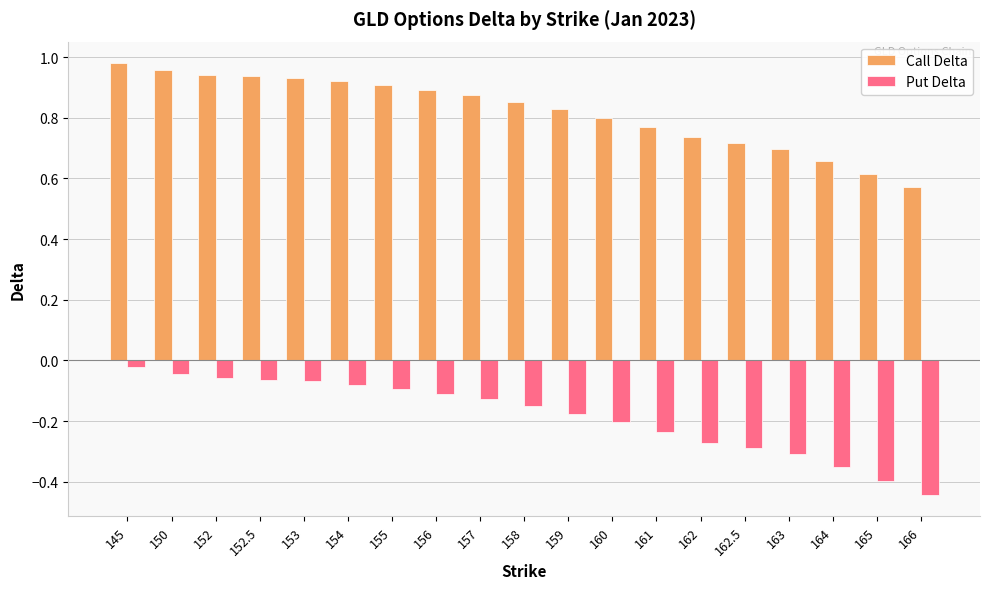

What is the sum of the Call Delta values at 152 and 166?

1.5